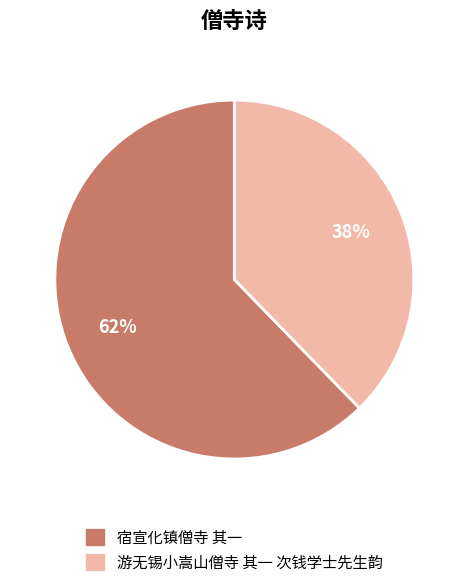

True or false: 游无锡小嵩山僧寺 其一 次钱学士先生韵 accounts for 38% of the total.

True